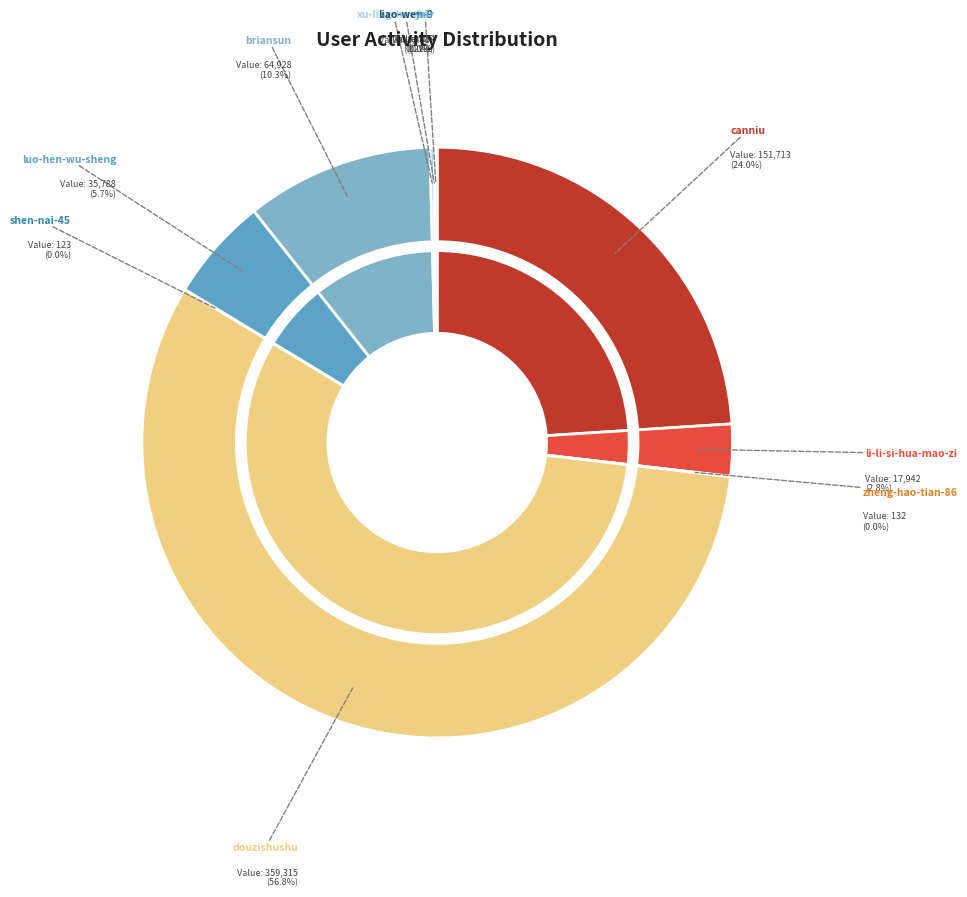

To the nearest percent, what is the difference between the canniu and shen-nai-45 slice percentages?

24%